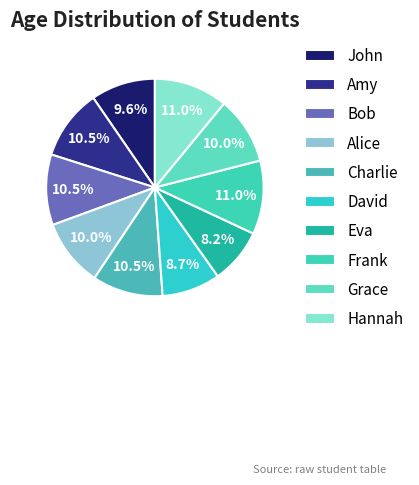

Combined, do Alice and Hannah account for over 50%?

No